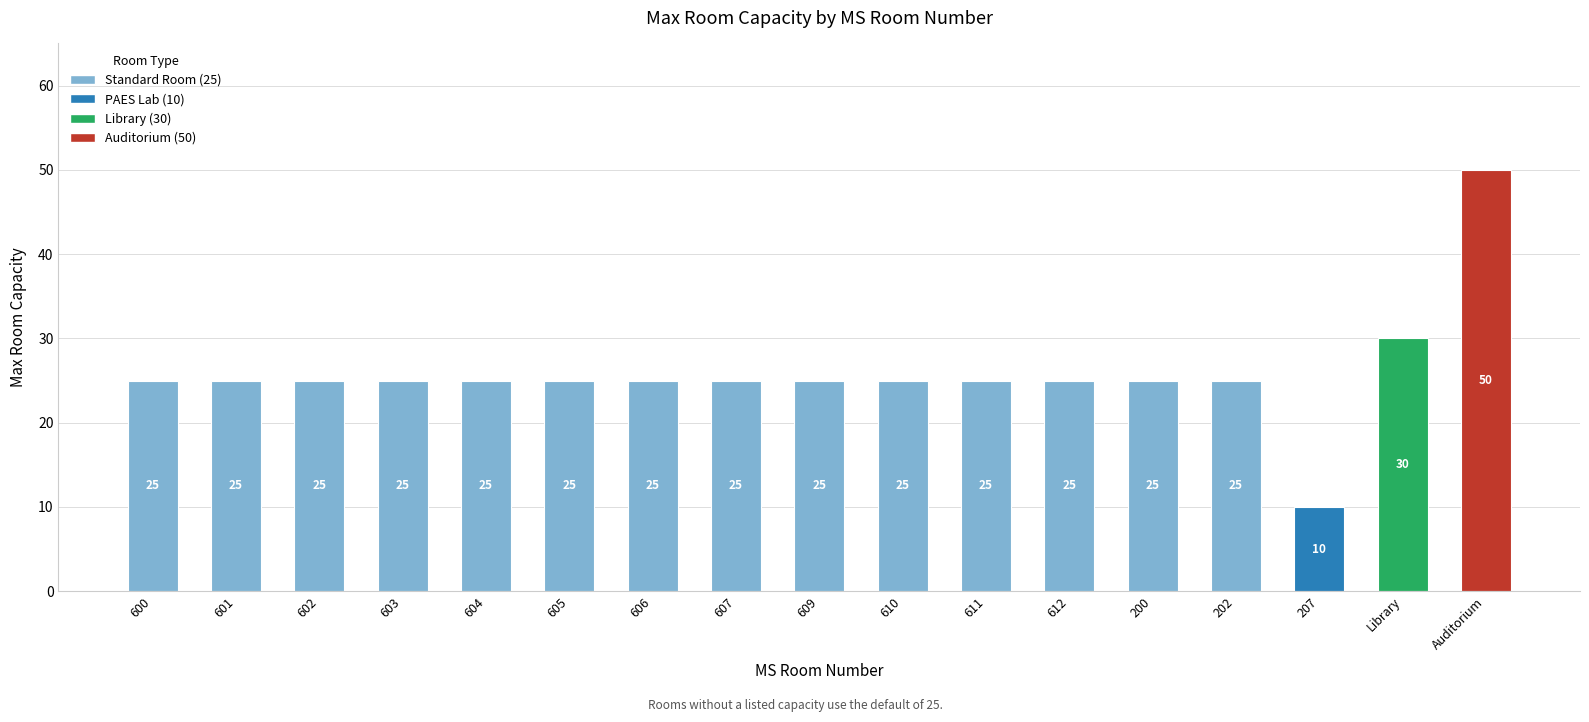

Is it true that the value at 611 is 44?

False